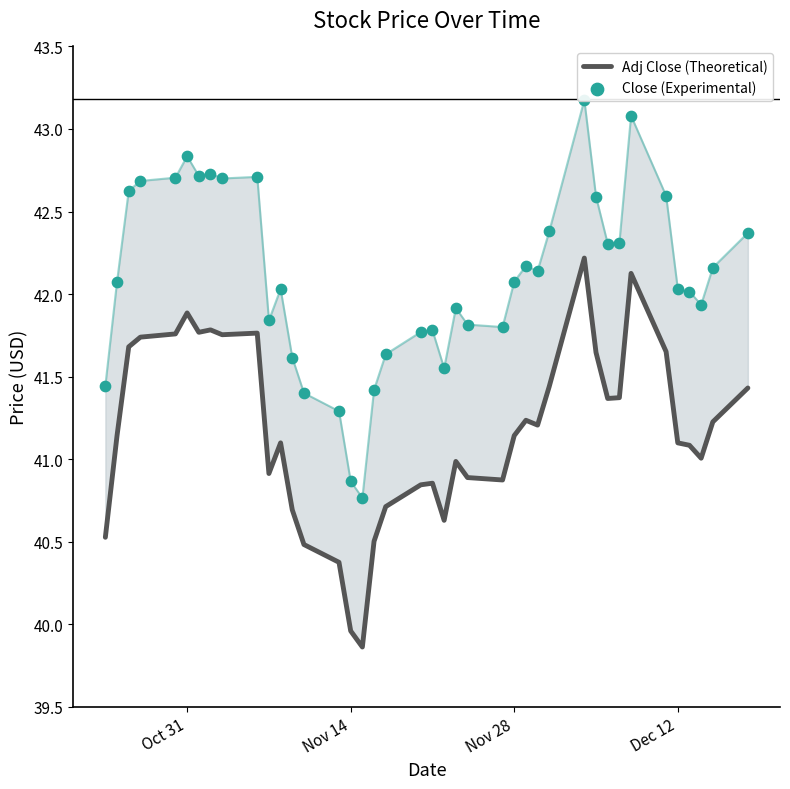

Which series reaches the minimum Y coordinate?

Adj Close (Theoretical)